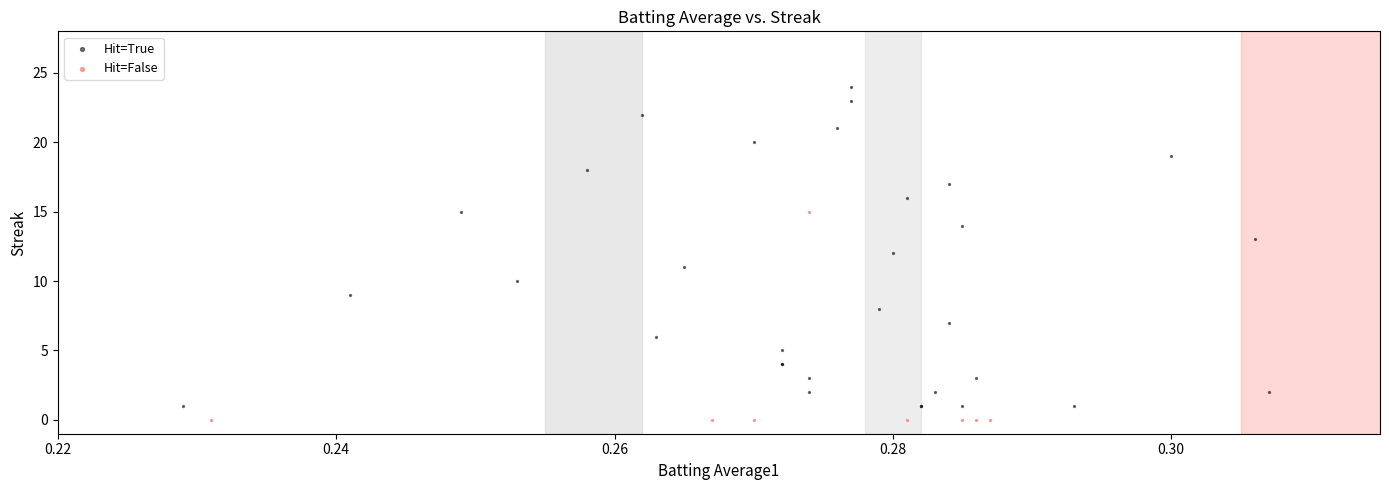

Which series has the largest Y range (max minus min)?

Hit=True